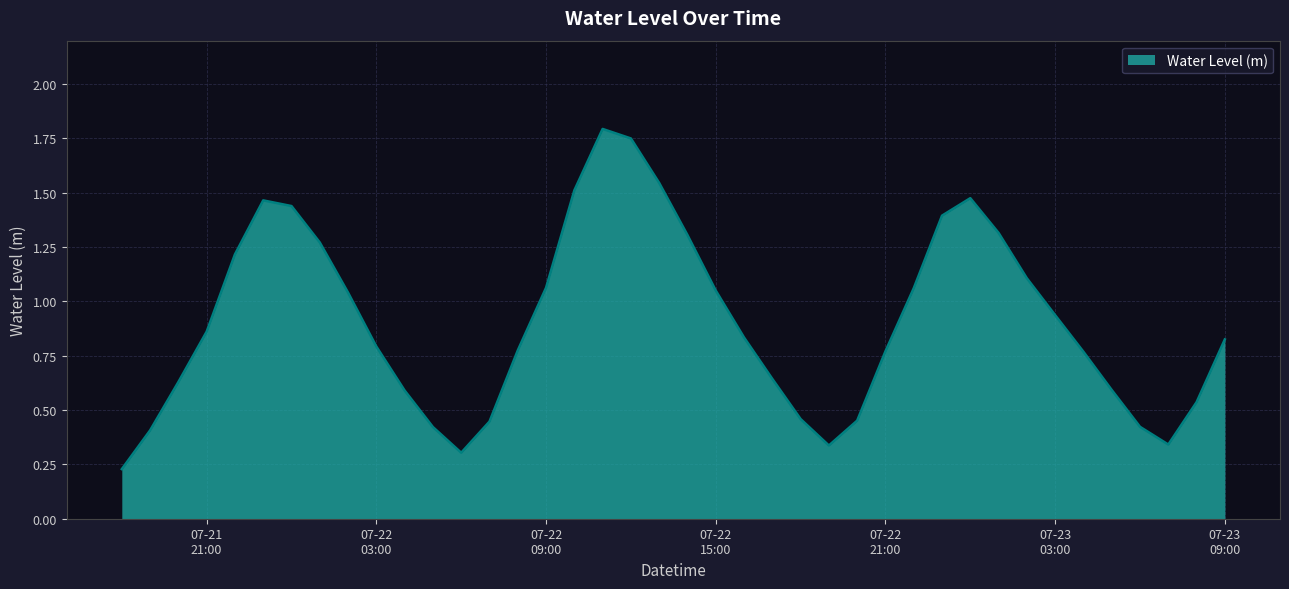

How many interior local peaks (higher than both neighbors) does the data have?

3